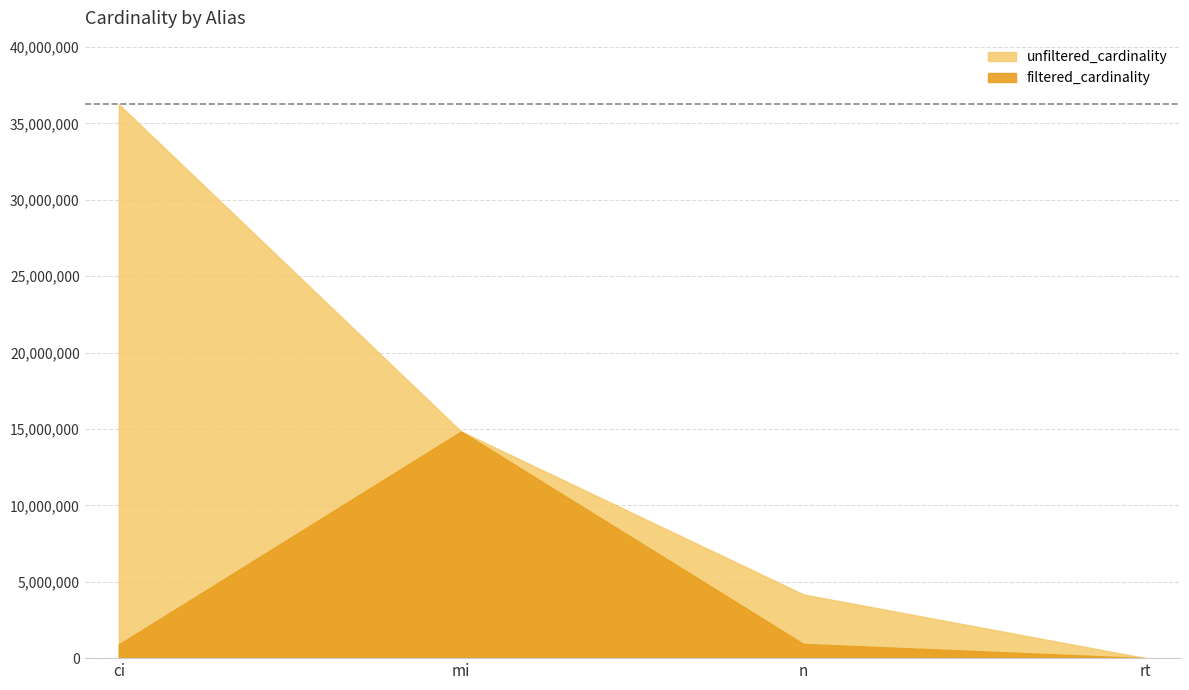

What is the maximum value for filtered_cardinality?

14835720